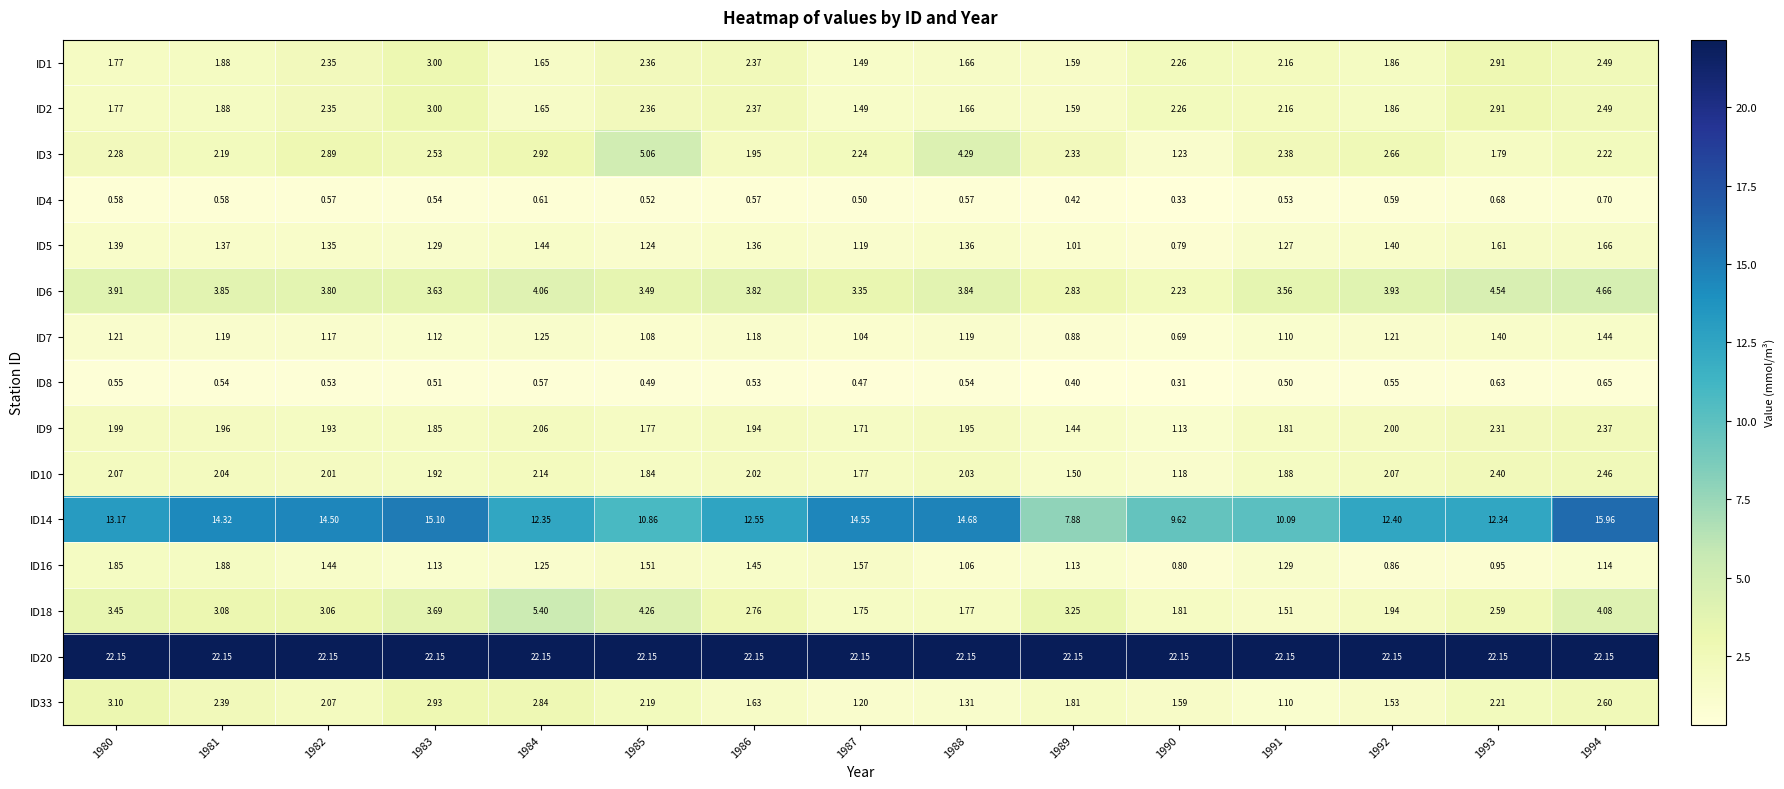

Is the value of ID4 at 1991 greater than the value of ID9 at 1986?

No